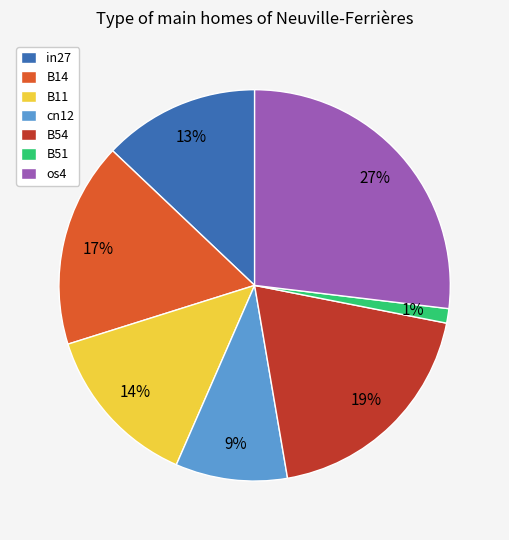

The B51 slice represents 1% of the pie. True or false?

True